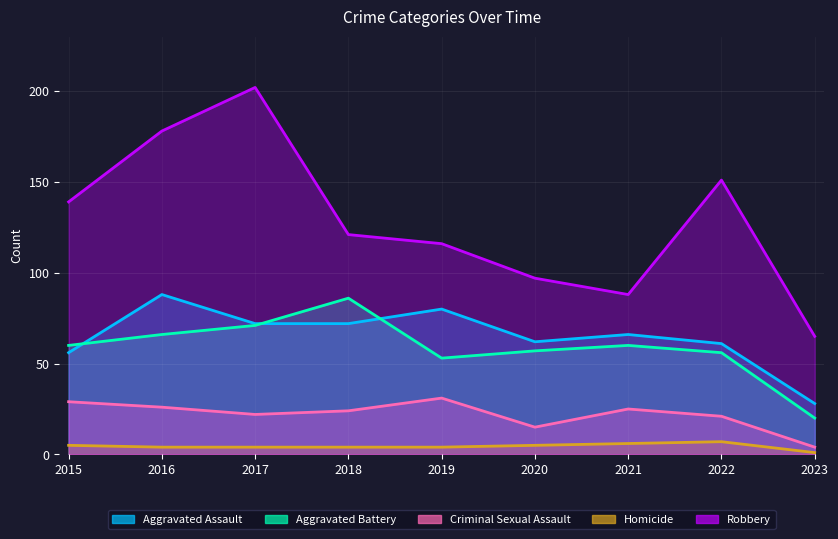

What is the difference between the second highest and second lowest values in the Aggravated Battery series?

18